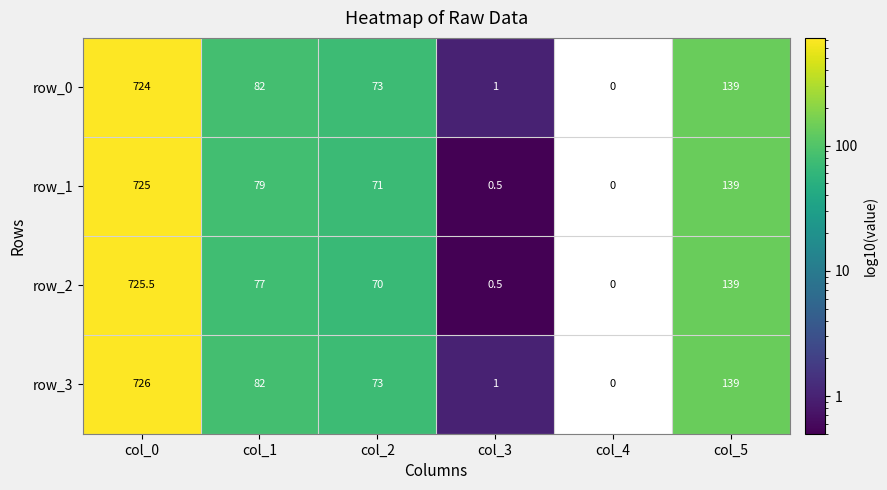

What value does the row_2 series have at col_3?

0.5